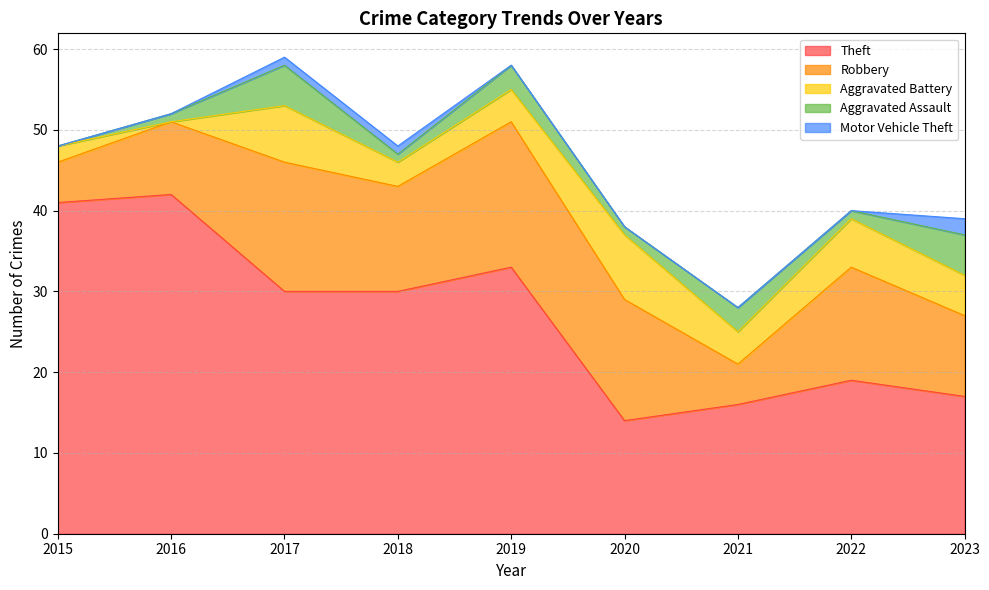

True or false: Robbery and Motor Vehicle Theft intersect in this chart.

False